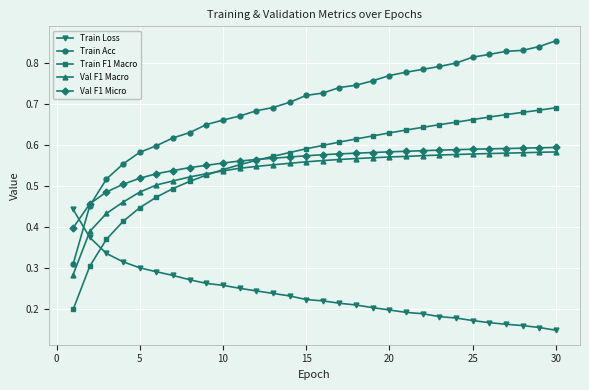

Which series has the largest total across all categories?

Train Acc